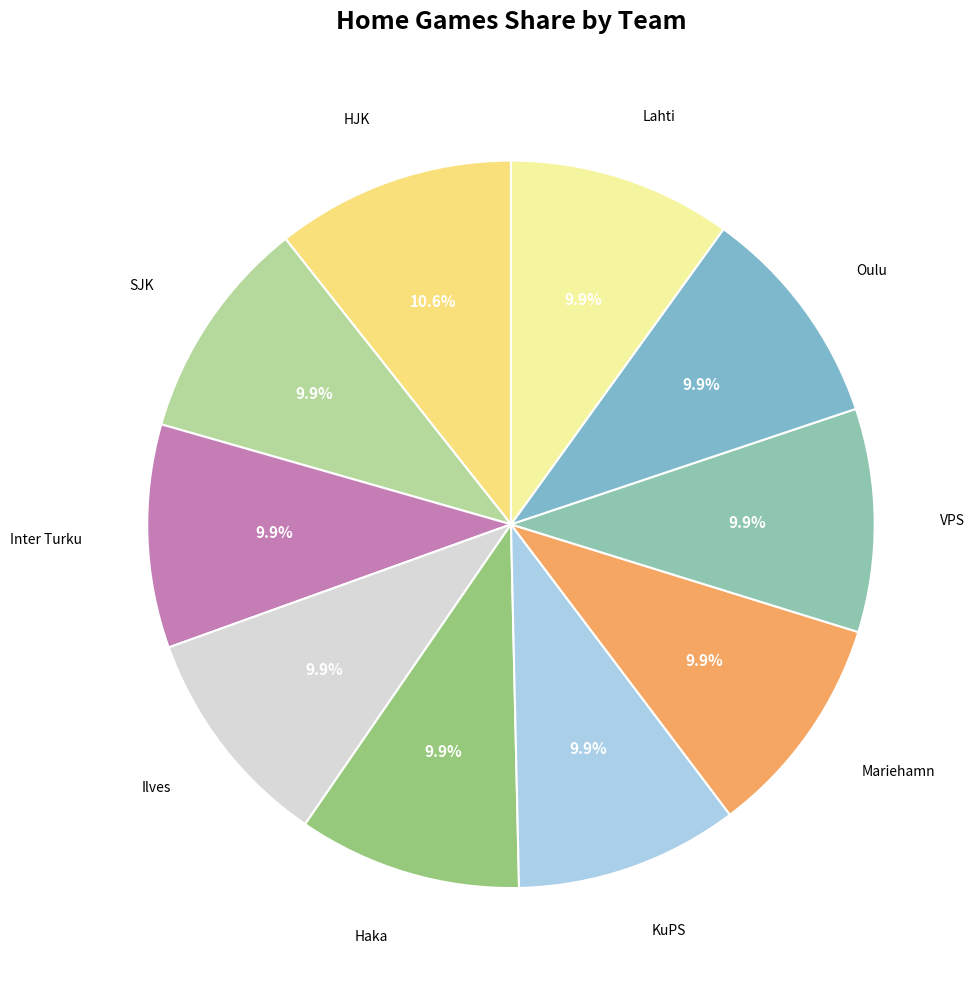

How many segments does this pie chart have?

10